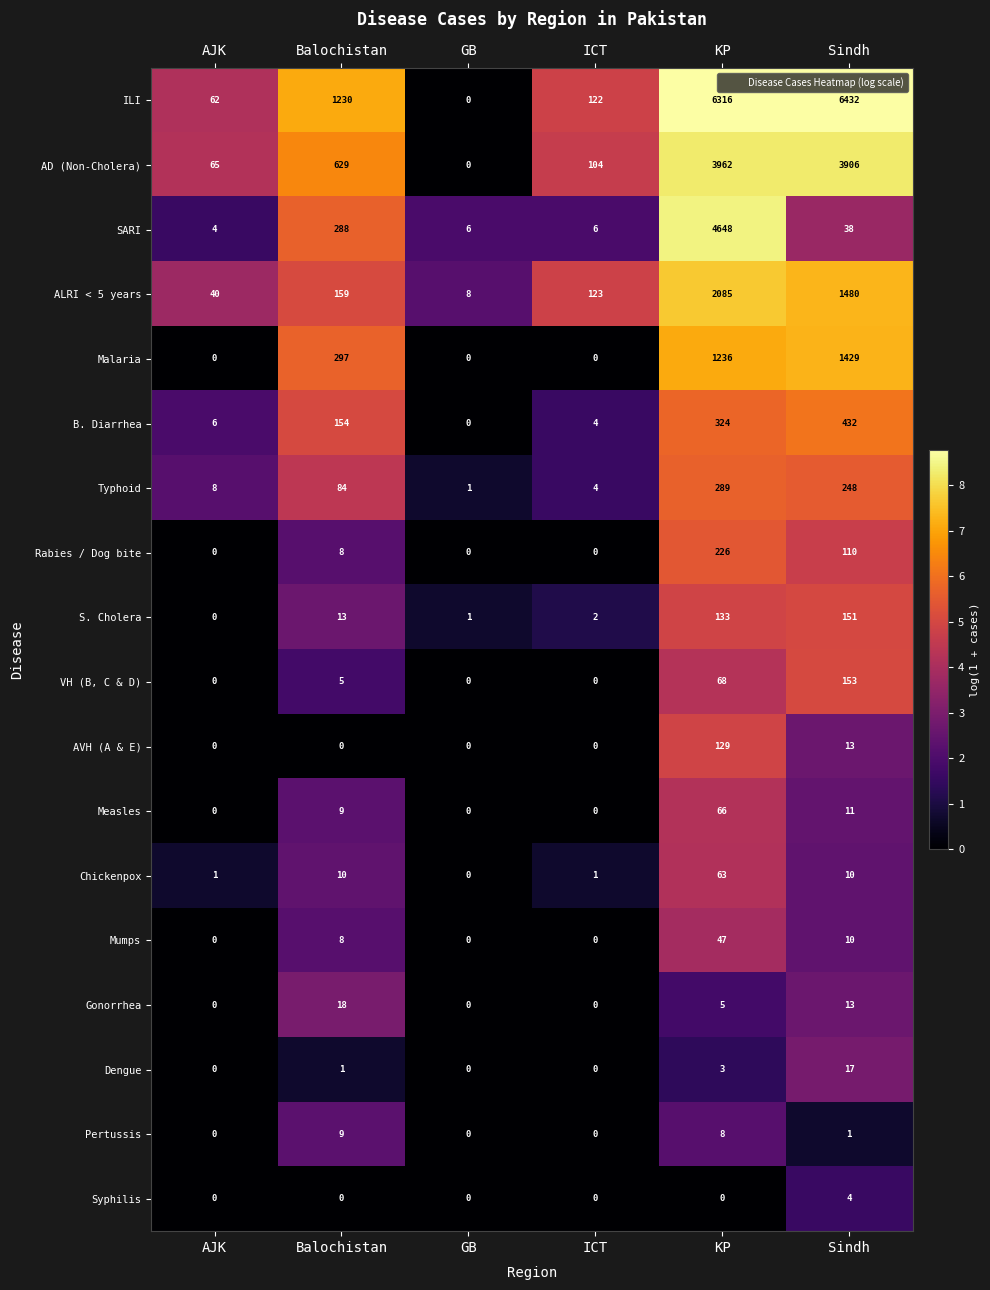

What is the highest value of the Syphilis series?

4